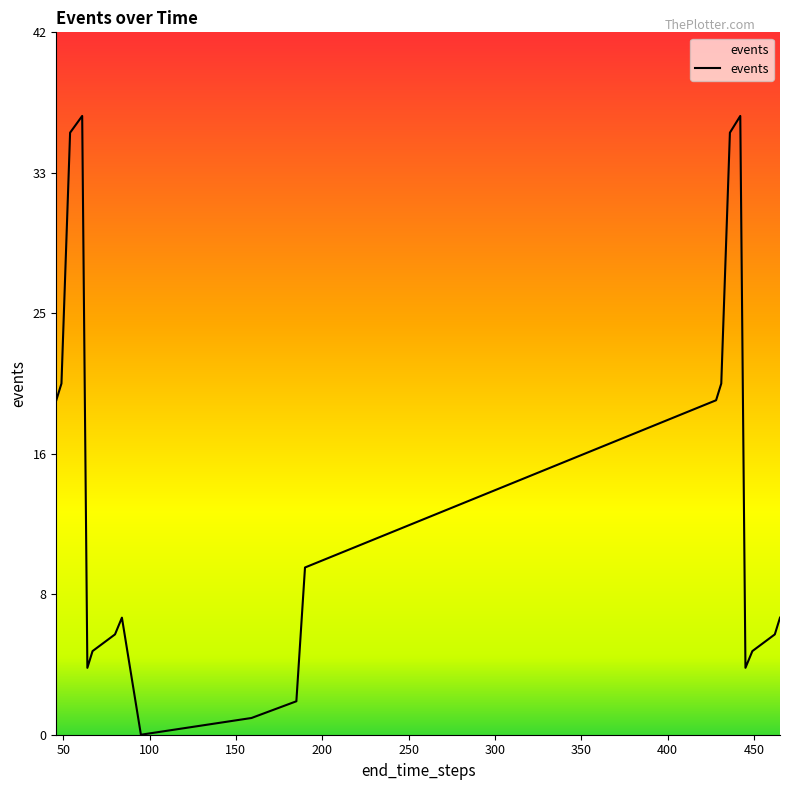

Is this an area chart (filled region under the line)?

Yes